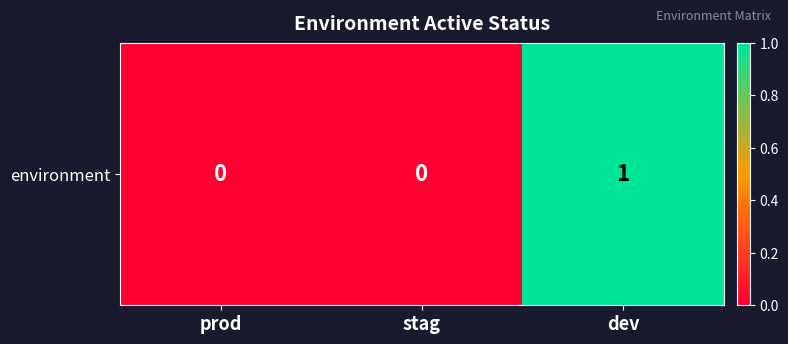

What is the difference between the maximum and second lowest values?

1